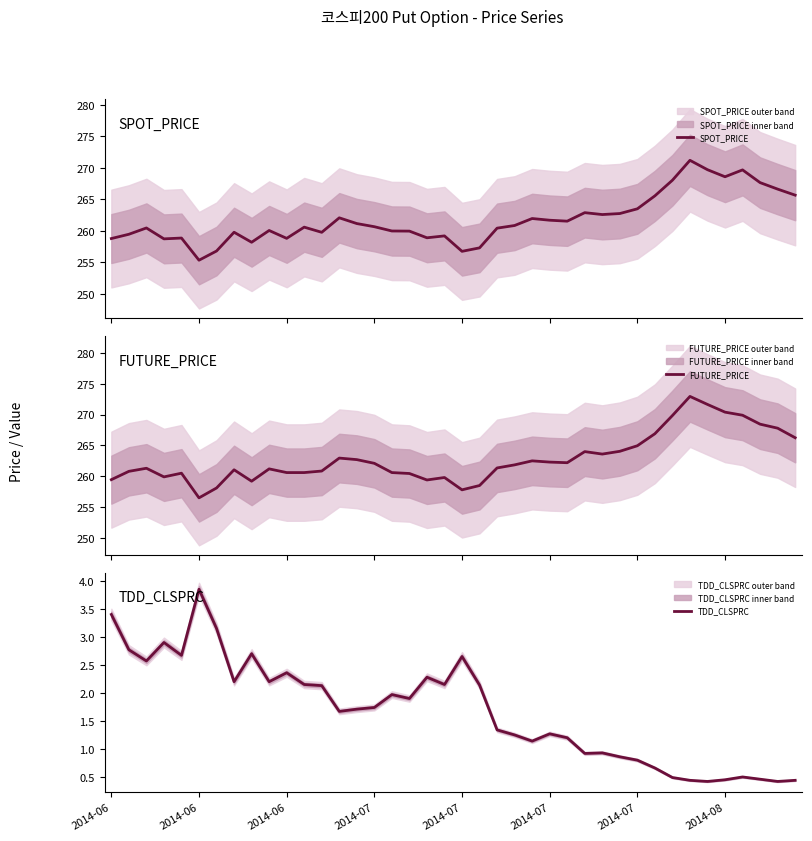

What is the highest value of the SPOT_PRICE series?

271.2